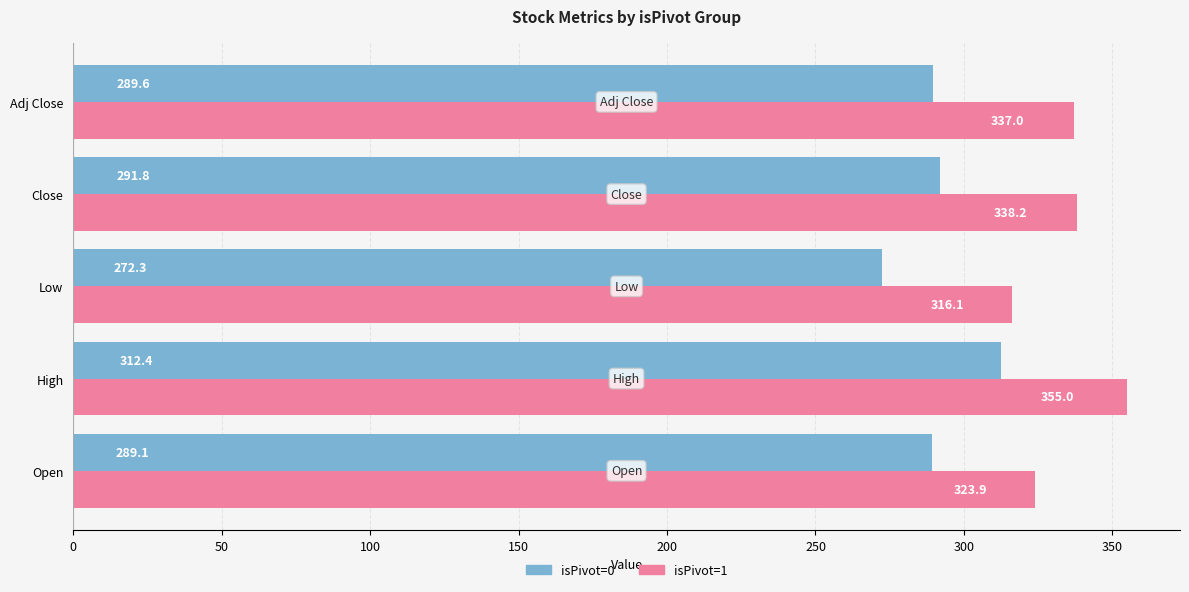

What is the difference between the maximum and second lowest values in the isPivot=1 series?

31.1